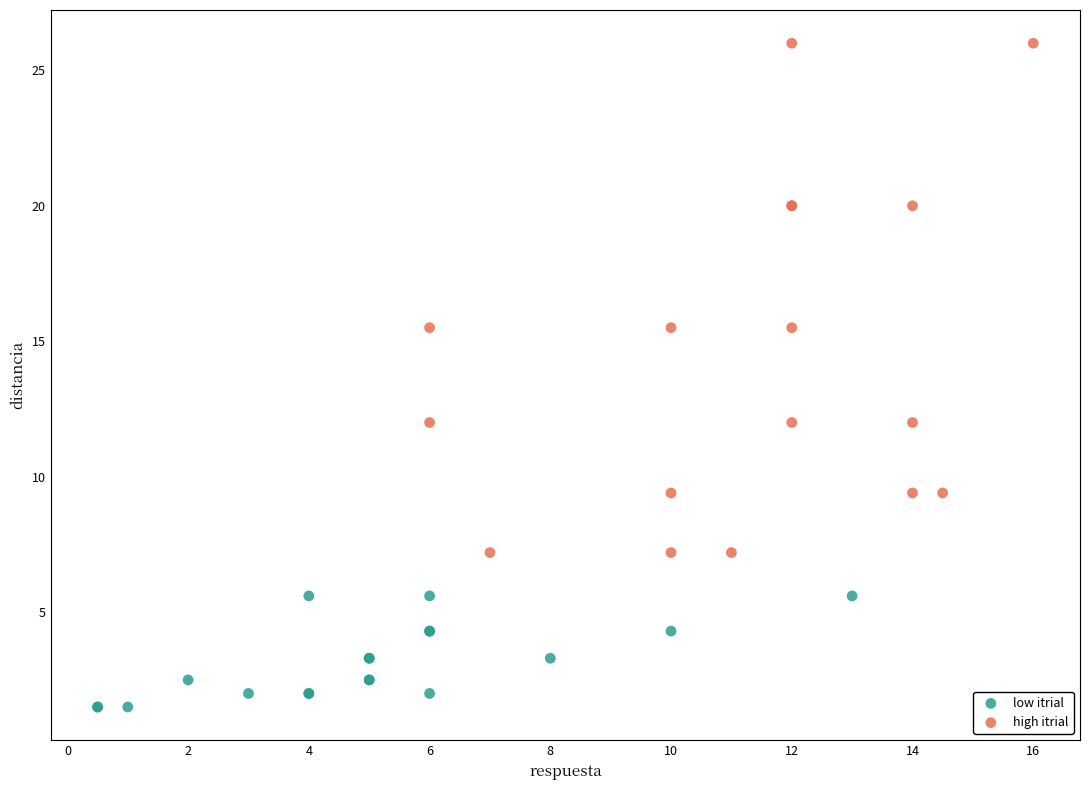

Which series reaches the minimum Y coordinate?

low itrial